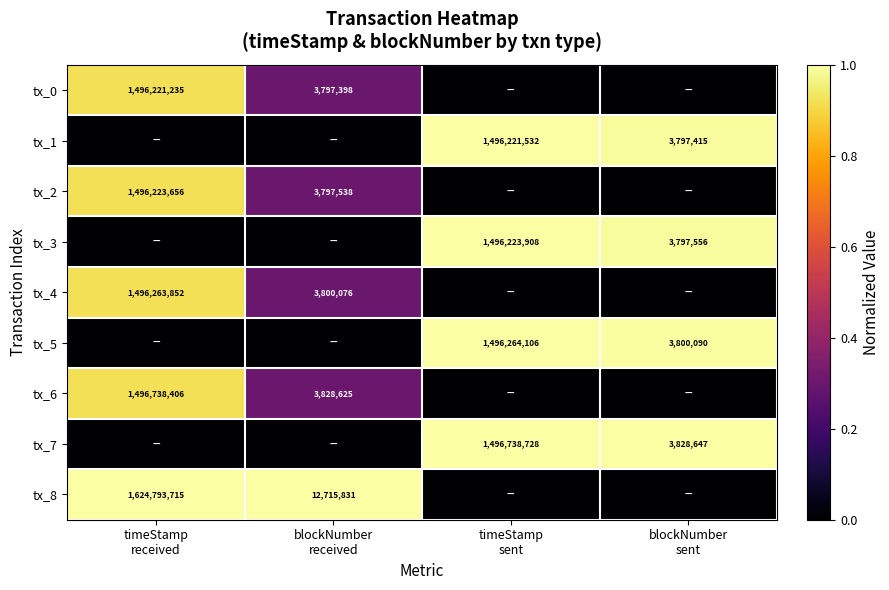

The value of tx_0 at blockNumber sent is 0.0. True or false?

True